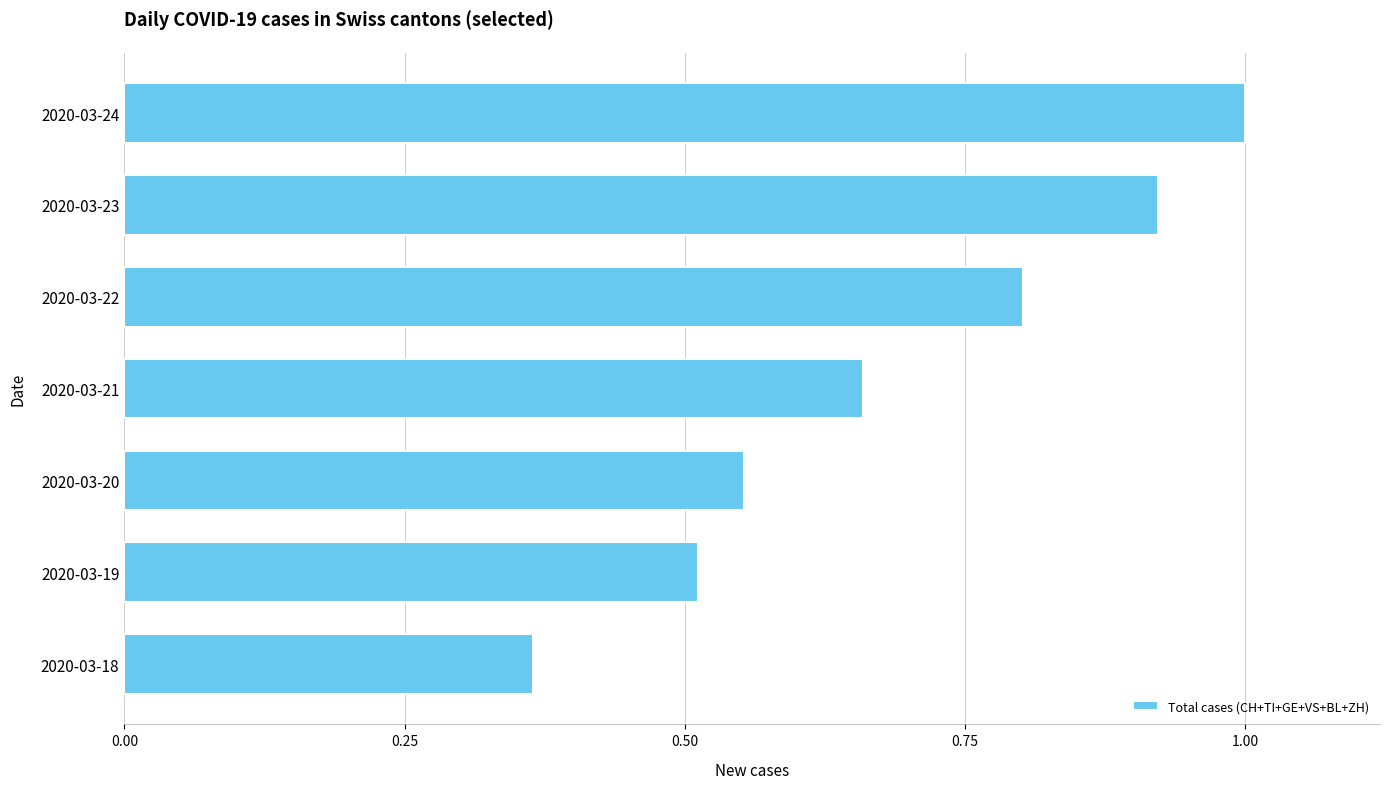

What is the sum of all values?

4.8